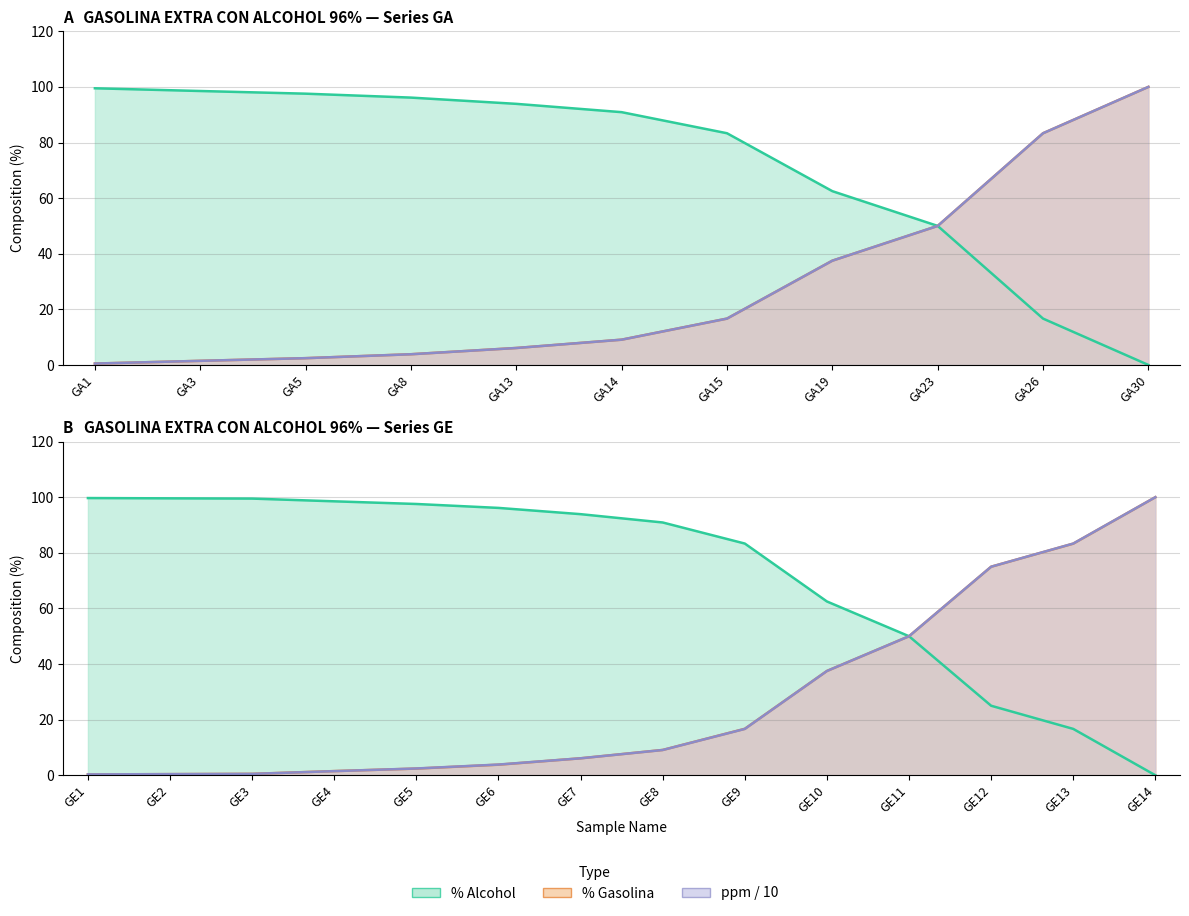

True or false: %alcohol (line) and ppm/10 (line) cross at least once.

False